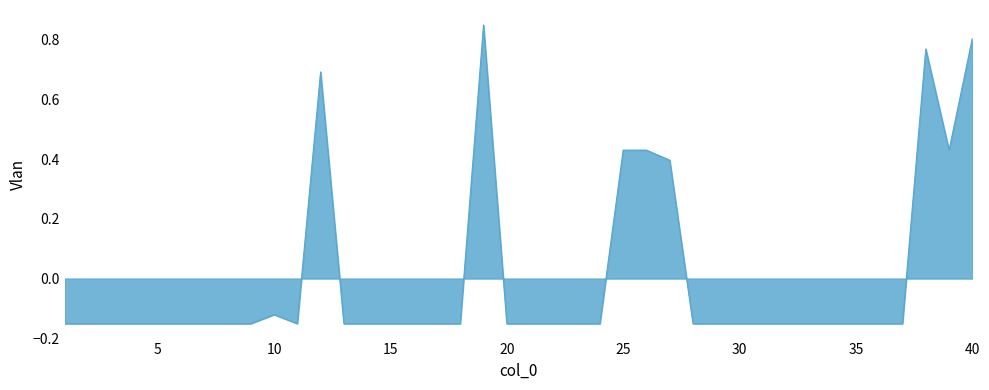

What is the difference between the maximum and minimum values?

1.0